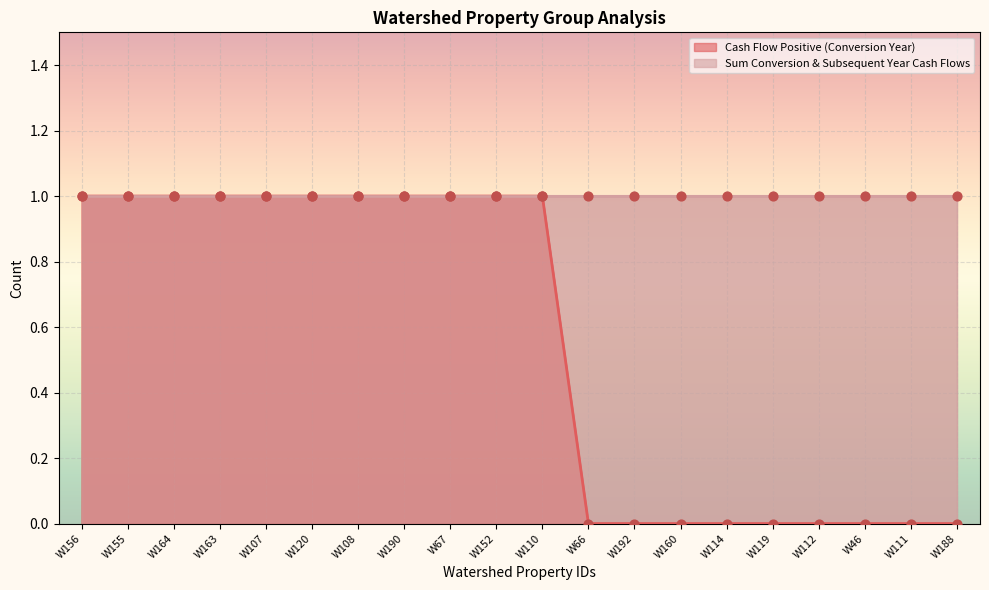

What is the ratio of the value at W108 to the value at W152?

1.0